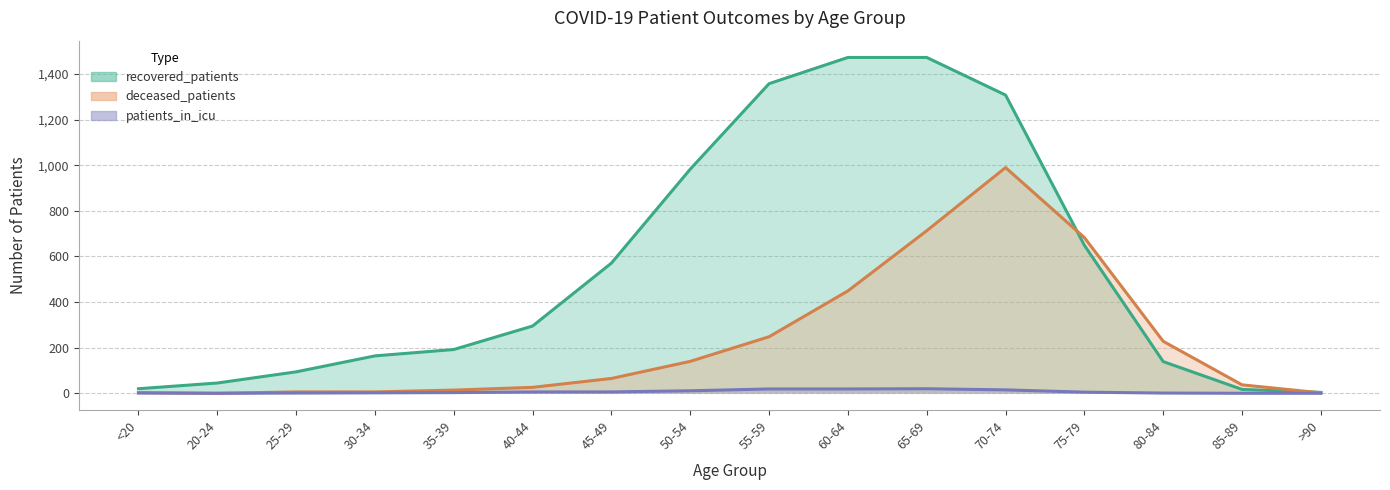

At which label does deceased_patients reach its peak?

70-74